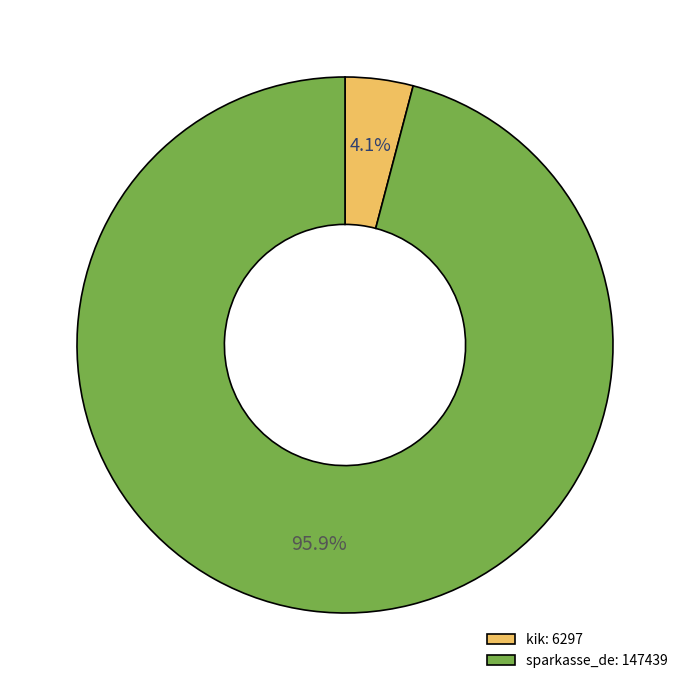

Which has a higher value, kik: 6297 or sparkasse_de: 147439?

sparkasse_de: 147439